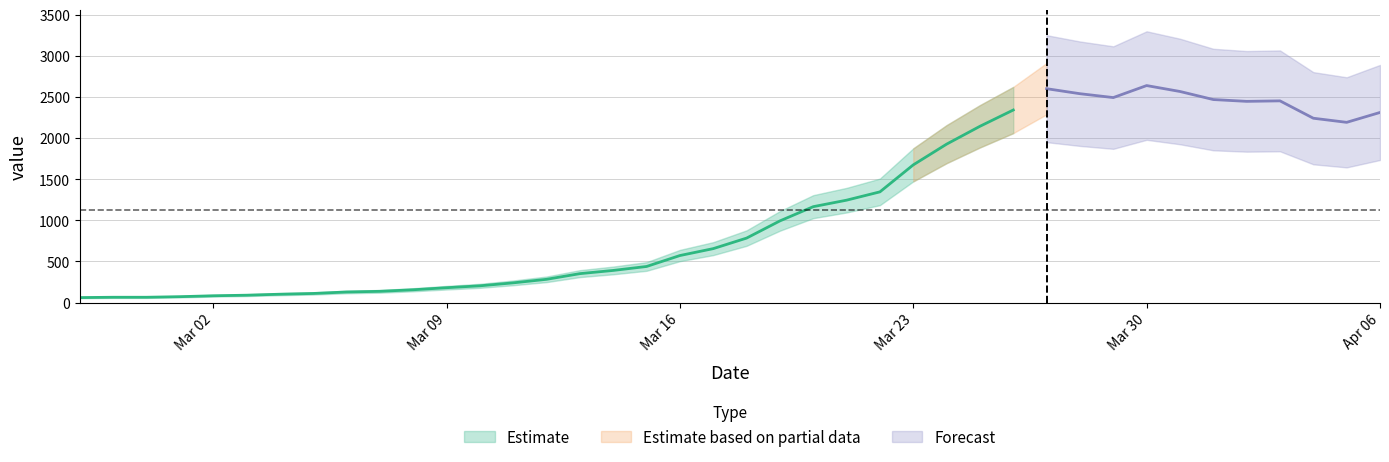

What is the sum of all values?

44951